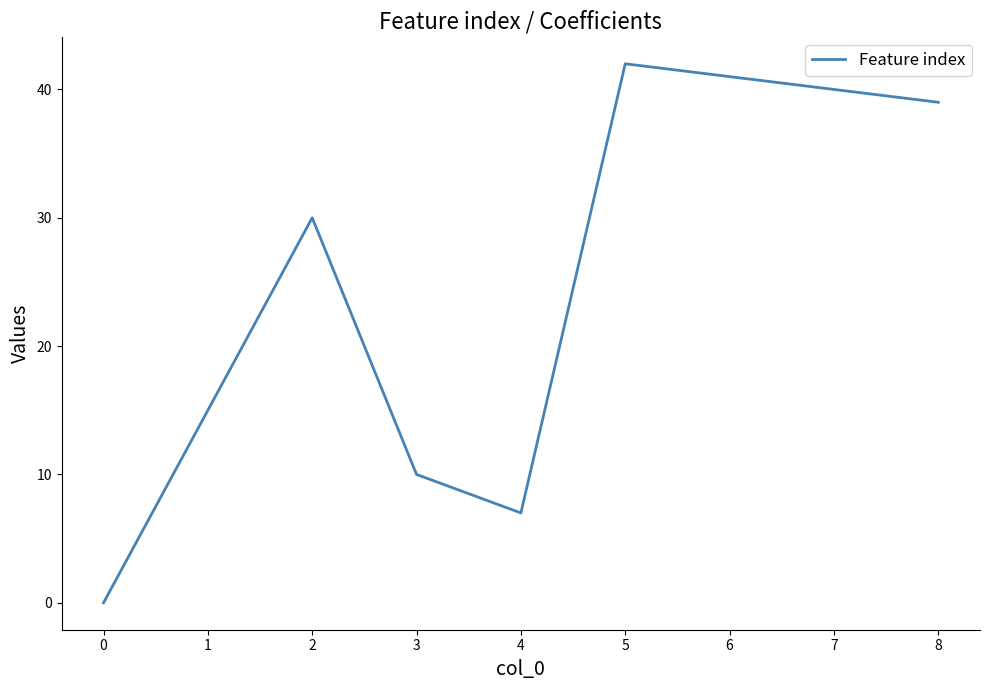

What is the difference between the maximum and minimum values?

42